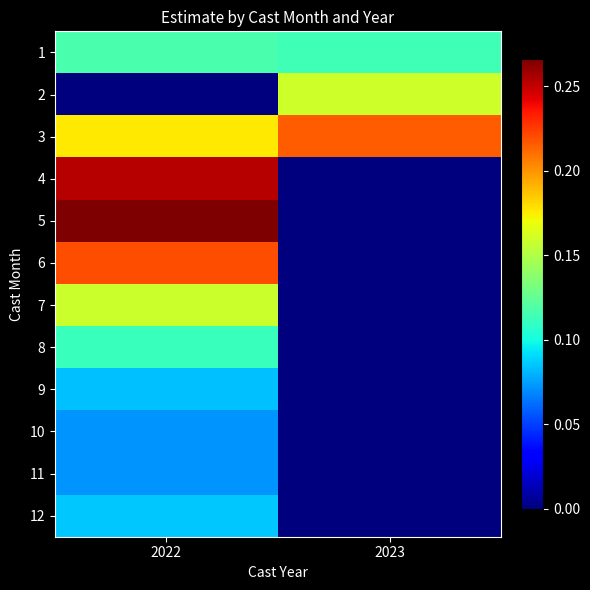

At which category is the sum across all series the highest?

2022